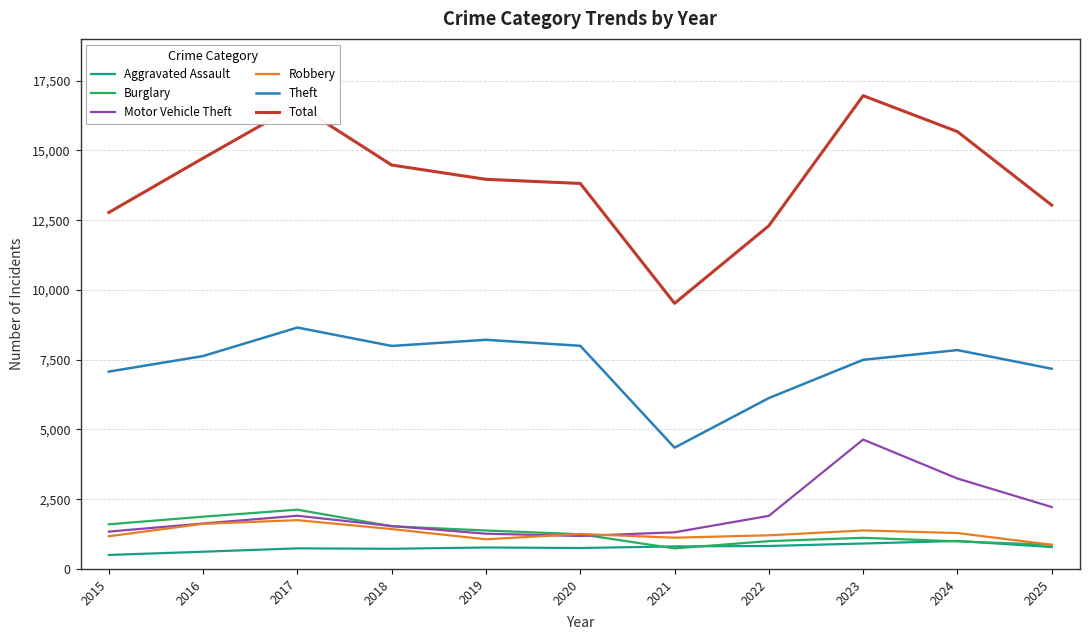

Which series has the widest spread of values?

Total